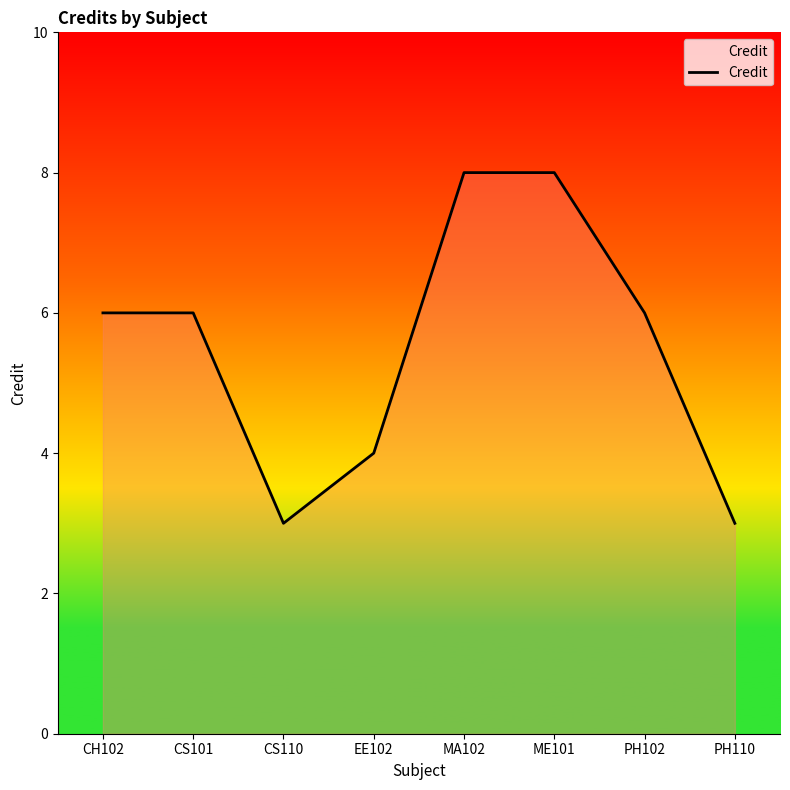

How many lines are shown in the chart?

1